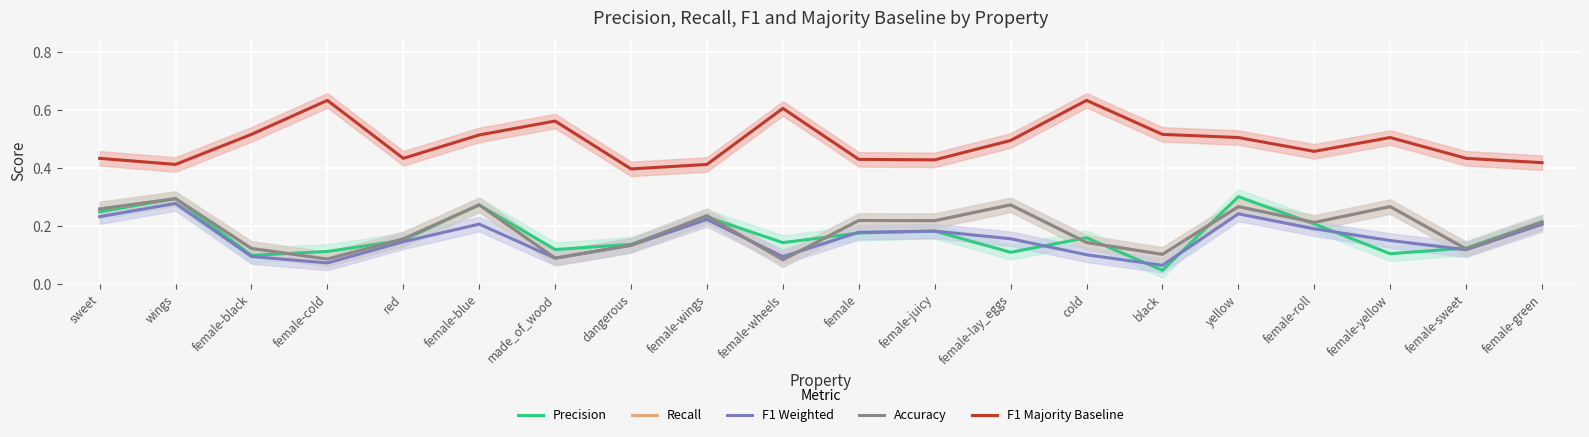

What is the label of the 12th point from the left?

female-juicy